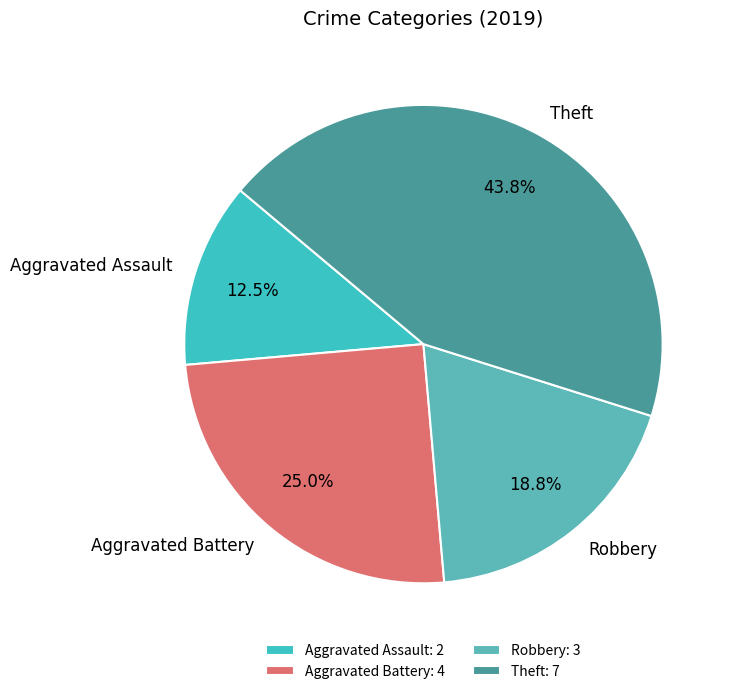

Approximately how many times larger is the value at Theft compared to Robbery?

2.3